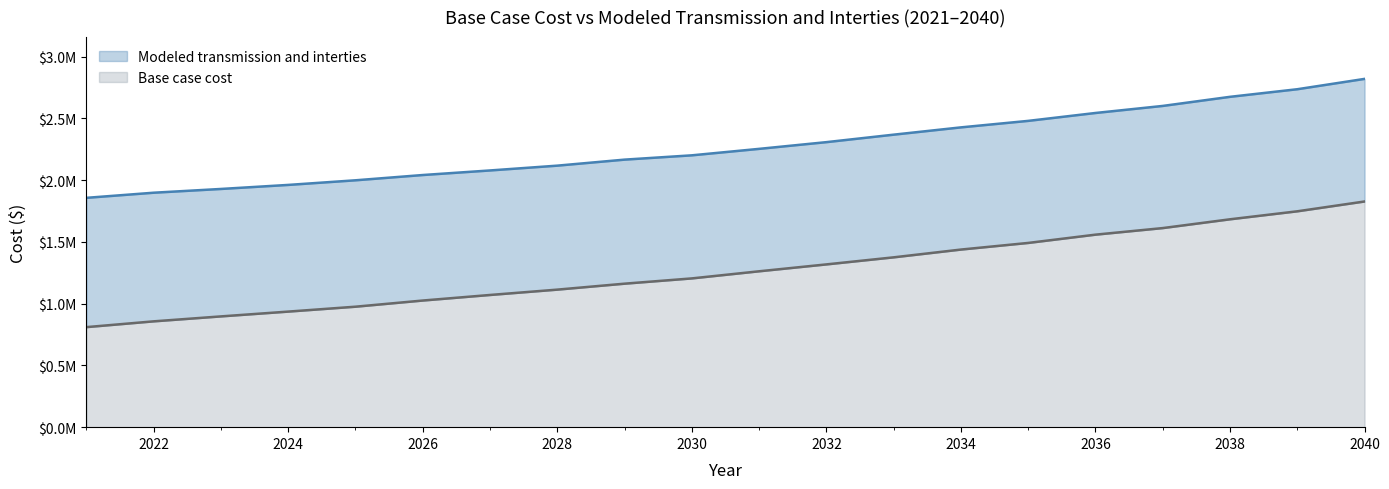

Rank the series at 2029 from highest to lowest value.

Modeled transmission and interties, Base case cost